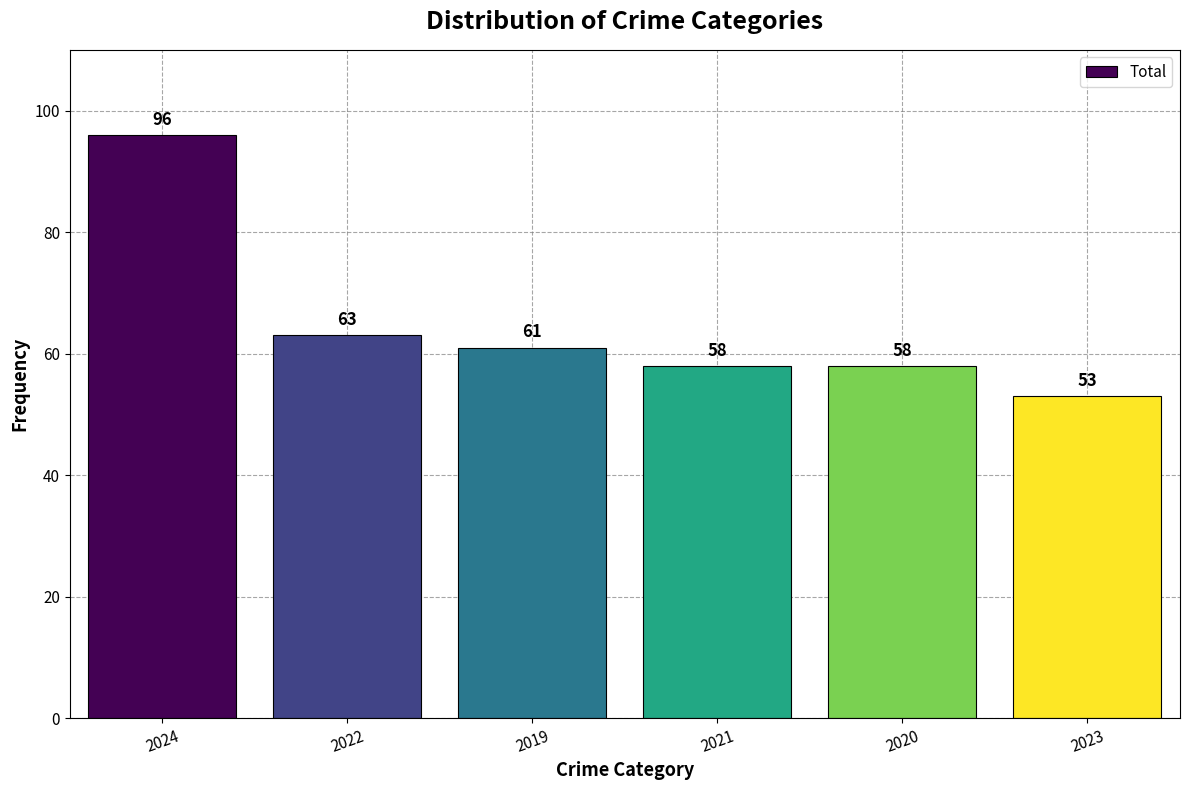

What is the label of the 4th bar from the right?

2019